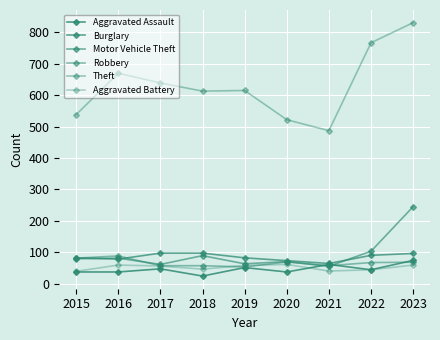

What is the value of the Aggravated Assault point at the 8th from the left?

44